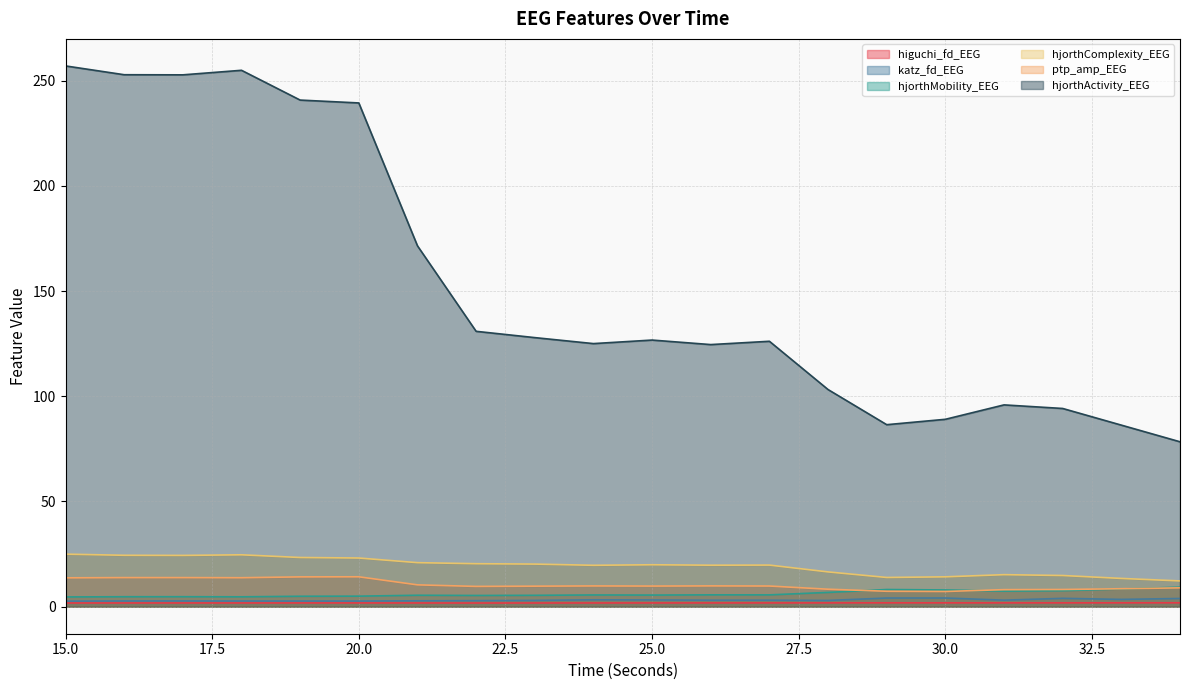

How many lines are shown in the chart?

6